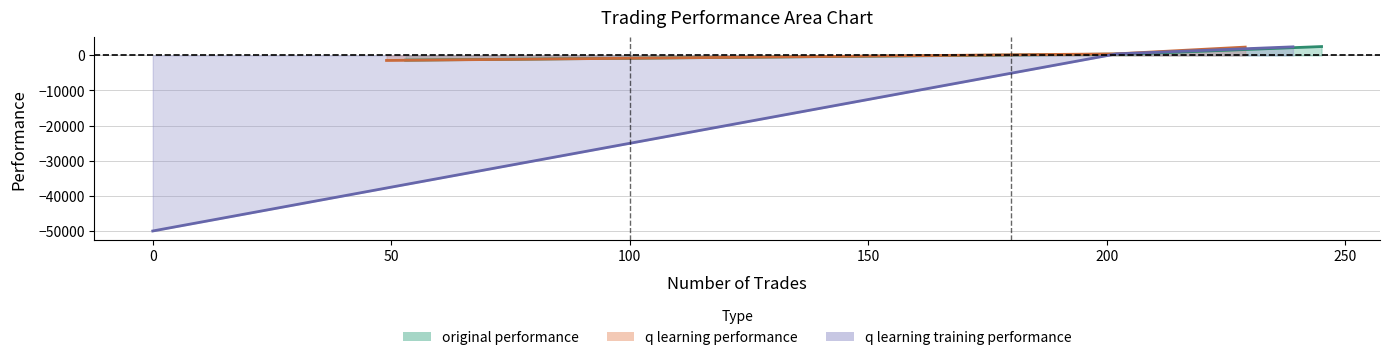

How many negative values does the q learning training performance series have?

1